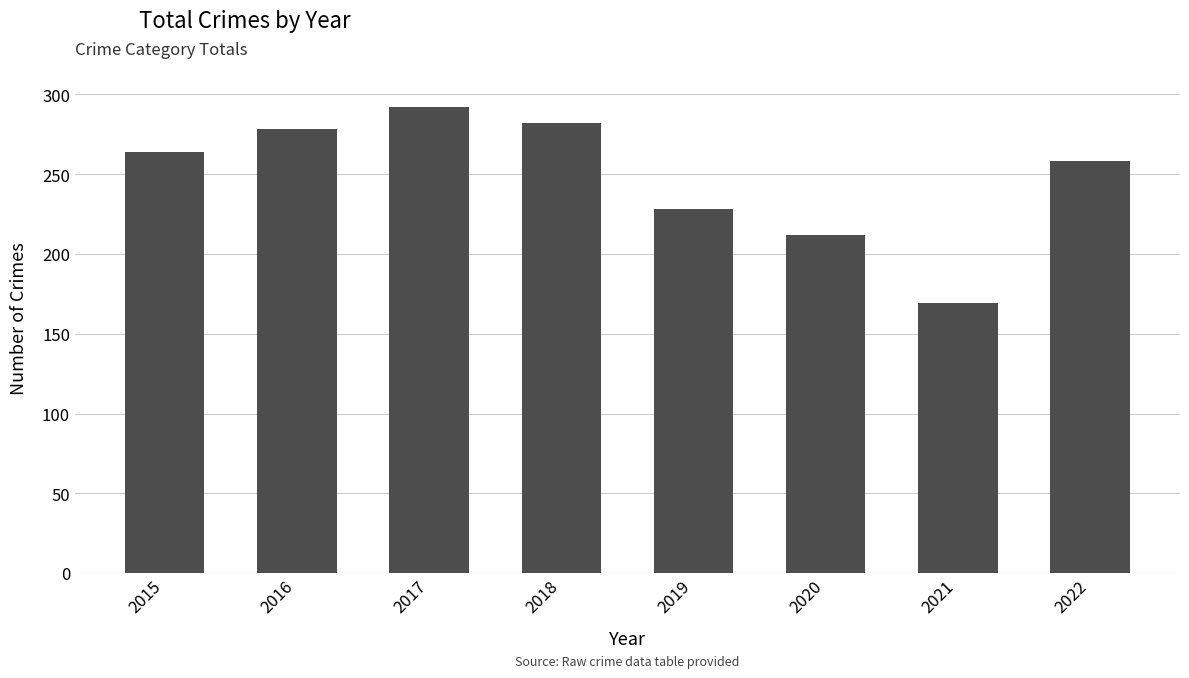

What is the difference between the maximum and minimum values?

123